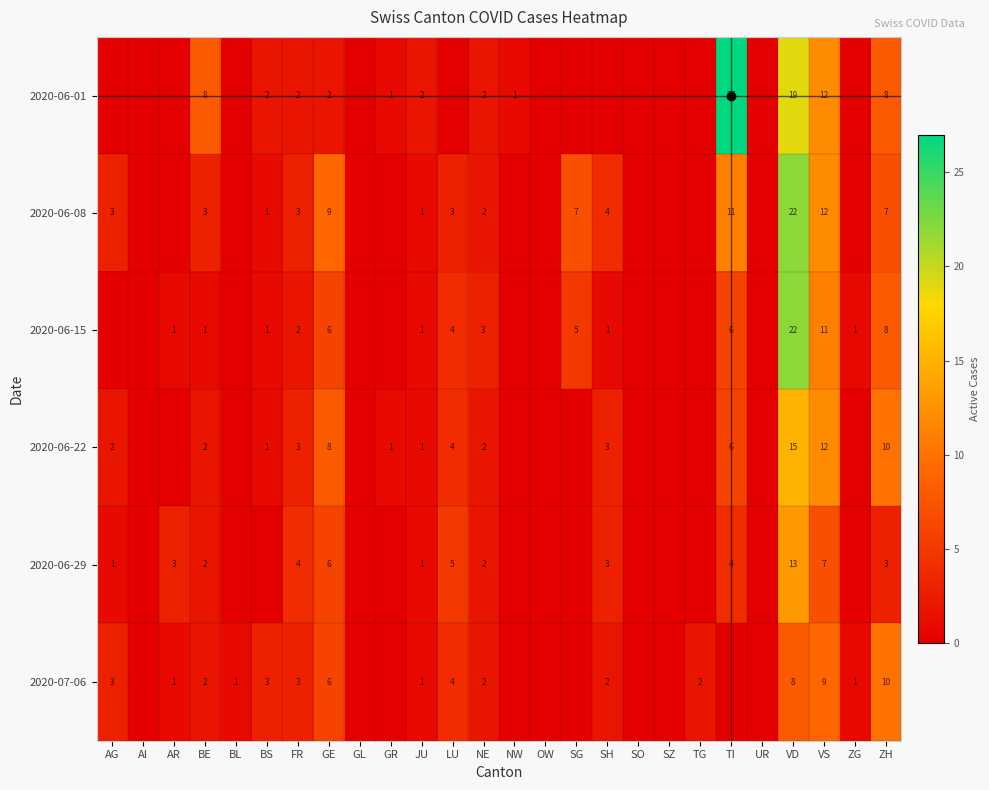

Between AI and ZH, which is larger?

ZH